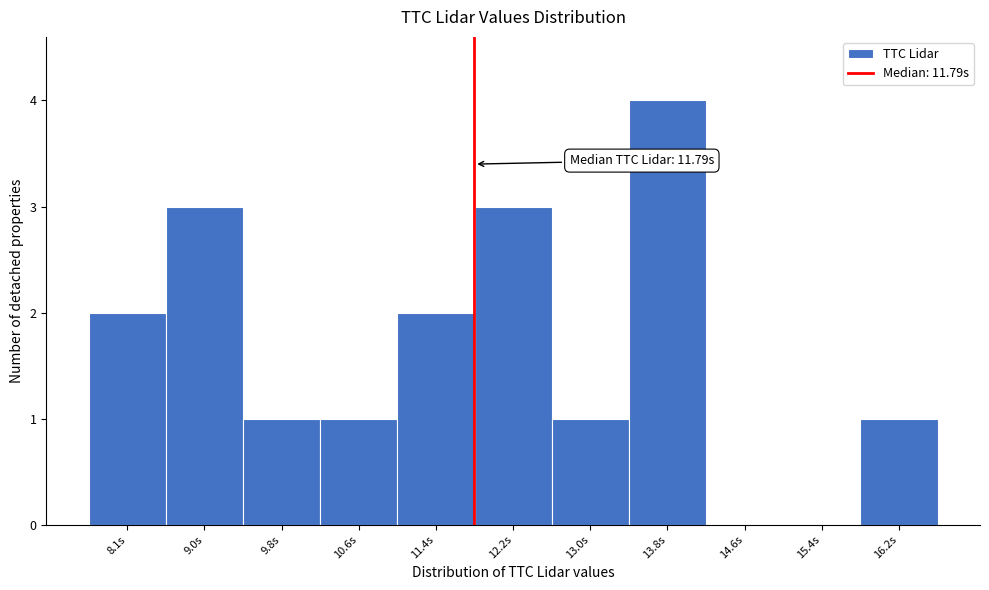

Over which range of the x-axis is the bar tallest?

13.4 to 14.2